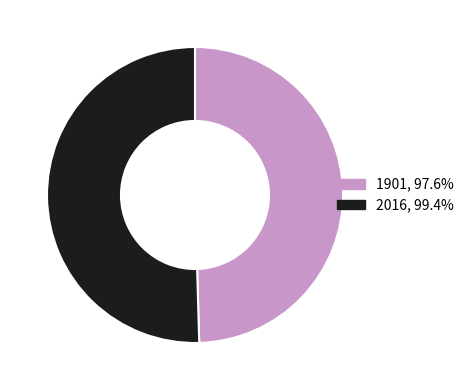

Does 2016, 99.4% represent more than half of the total?

Yes